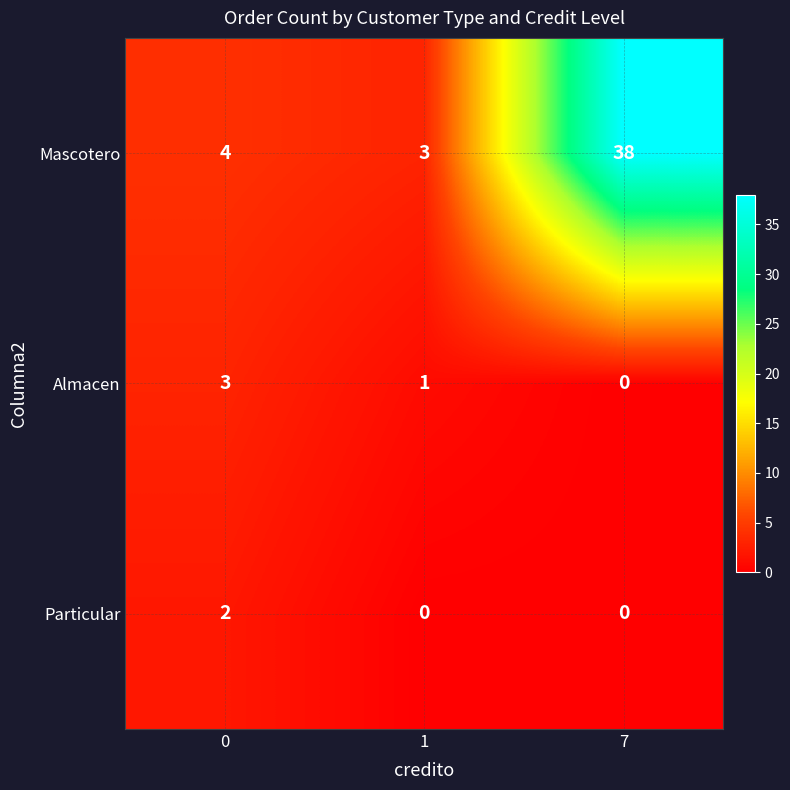

Which series has the widest spread of values?

Mascotero